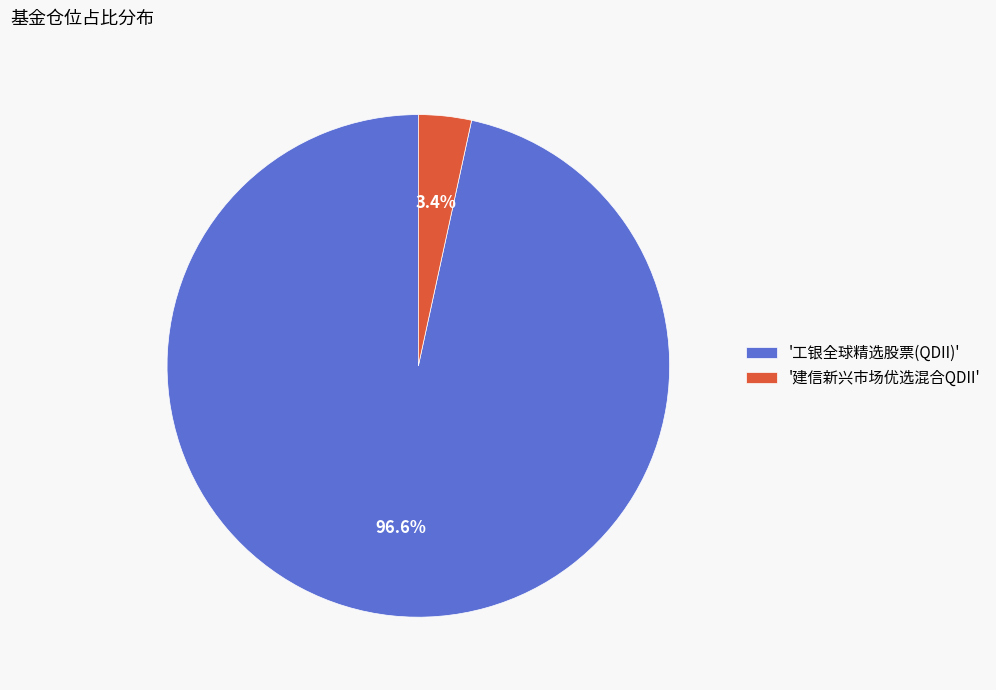

Which slice represents more than half of the pie?

'工银全球精选股票(QDII)'